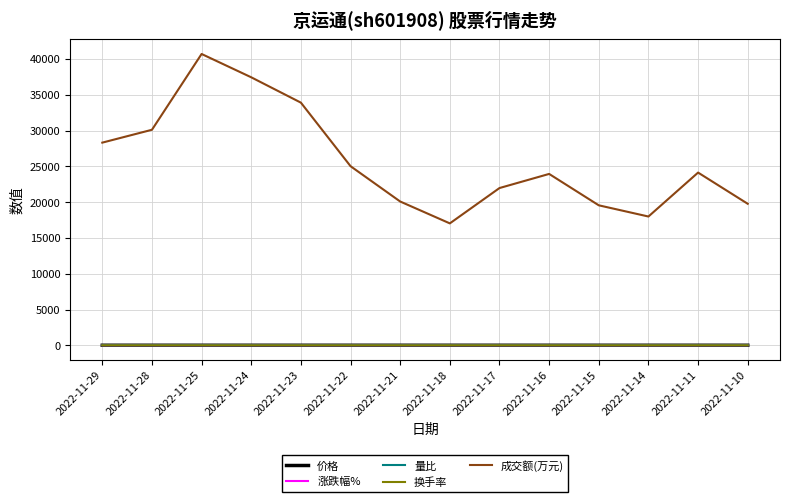

Which series has the largest range (max minus min)?

成交额(万元)